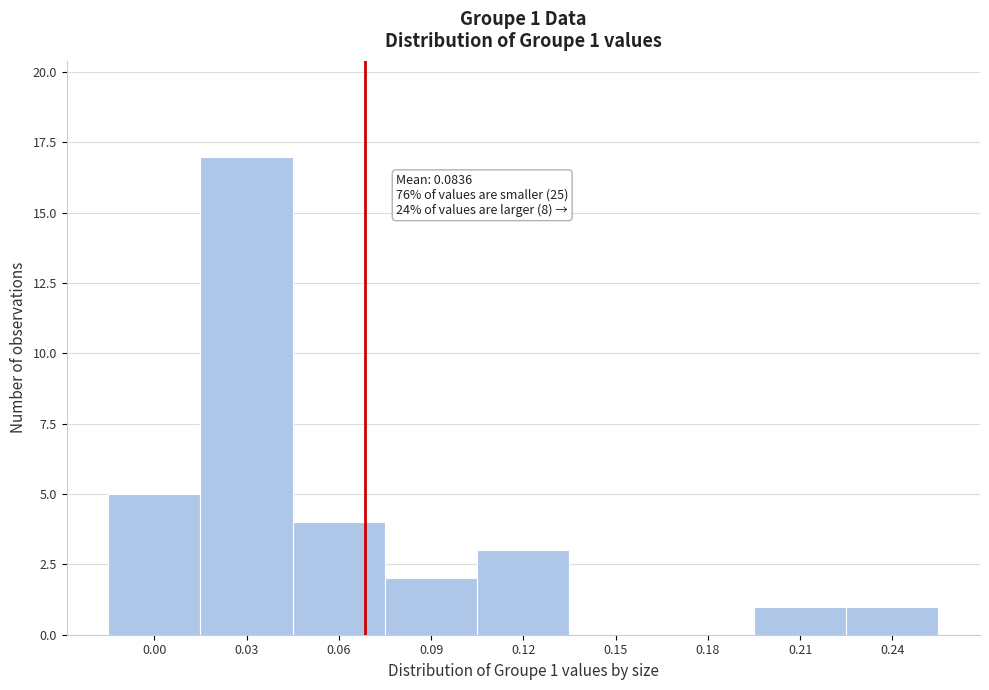

Reading left to right, extract all data points from this chart.

0.00=5	0.03=17	0.06=4	0.09=2	0.12=3	0.15=0	0.18=0	0.21=1	0.24=1